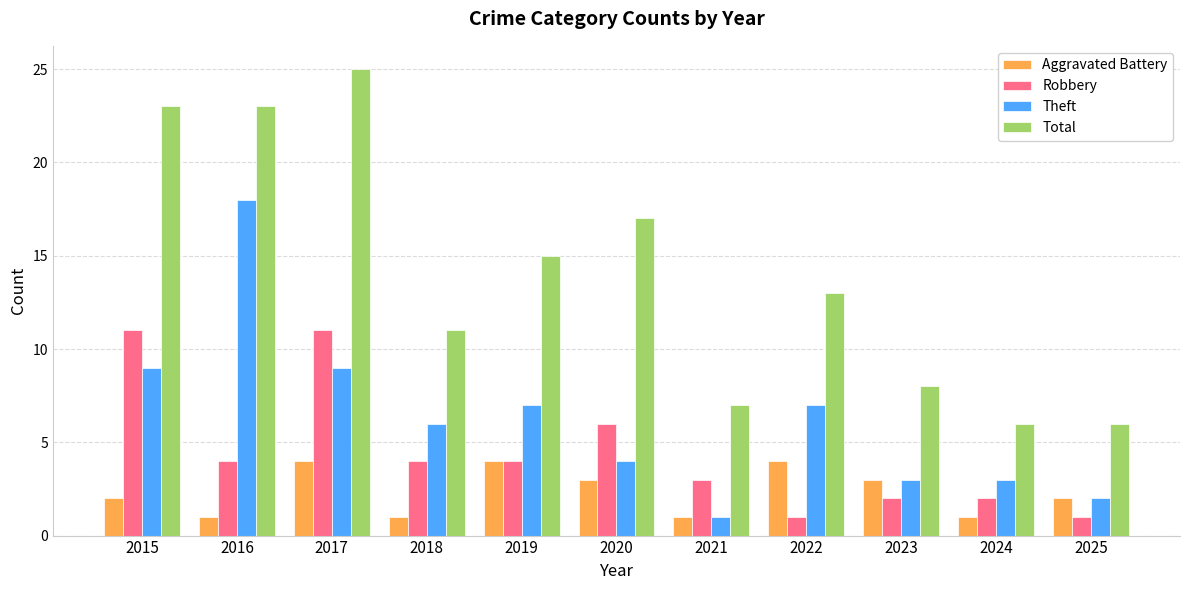

Are the bars horizontal?

No